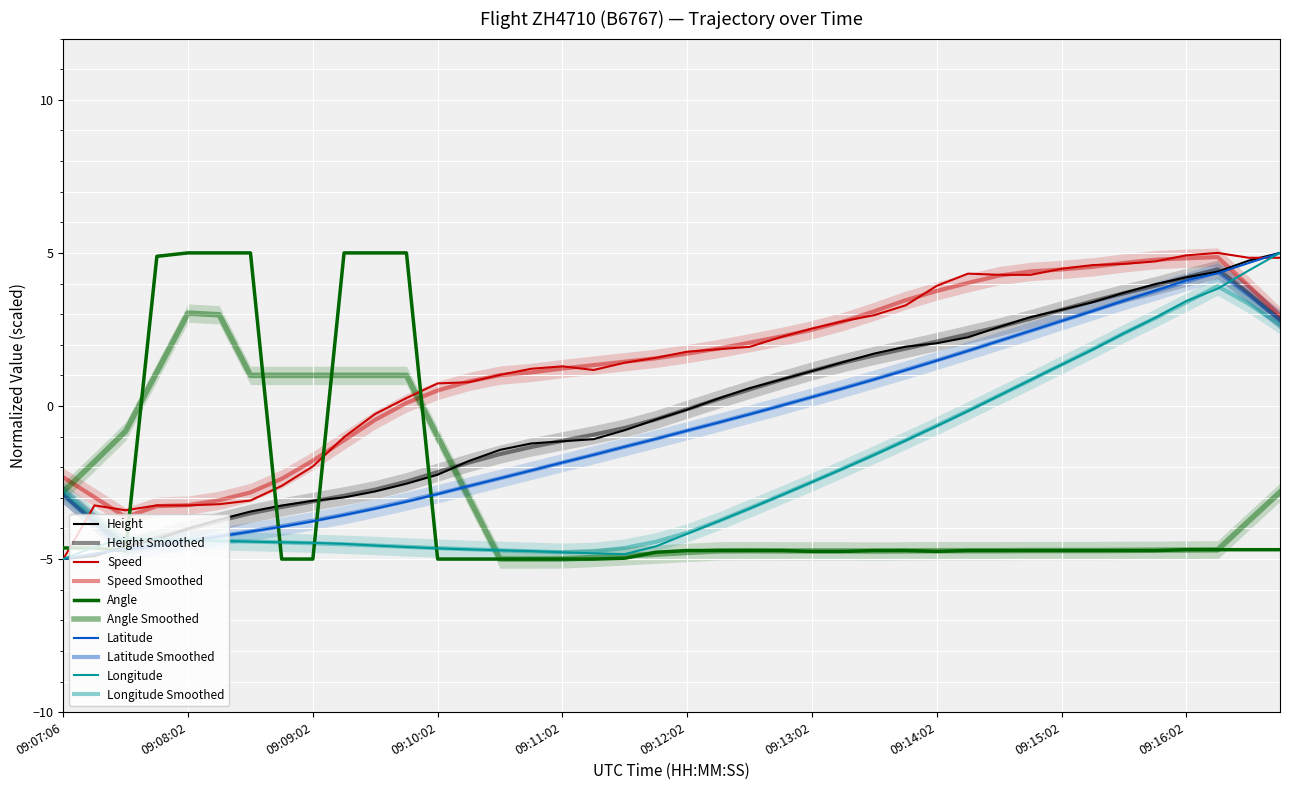

The Angle series shows -7.4 at 09:15:17. True or false?

False